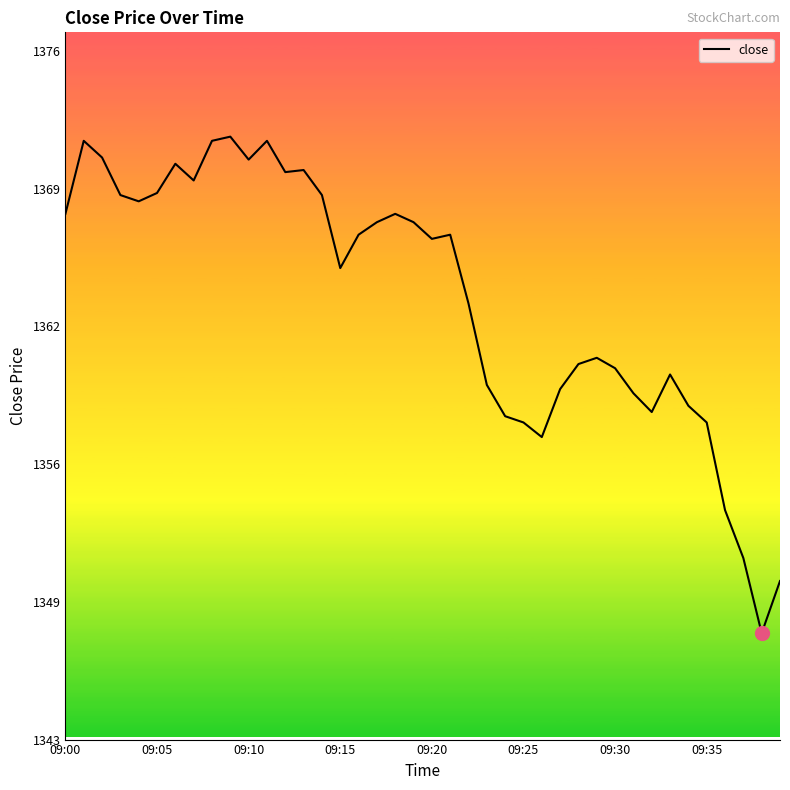

Is this an area chart (filled region under the line)?

No